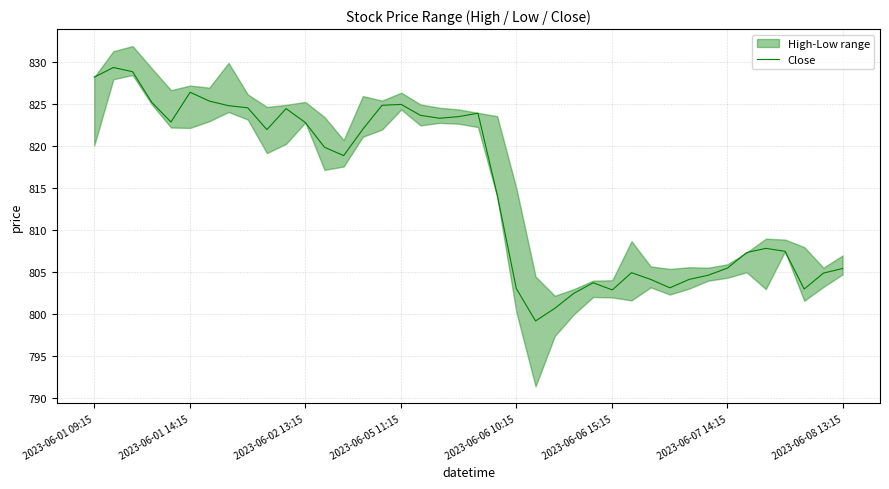

What is the highest value of the Close series?

829.4